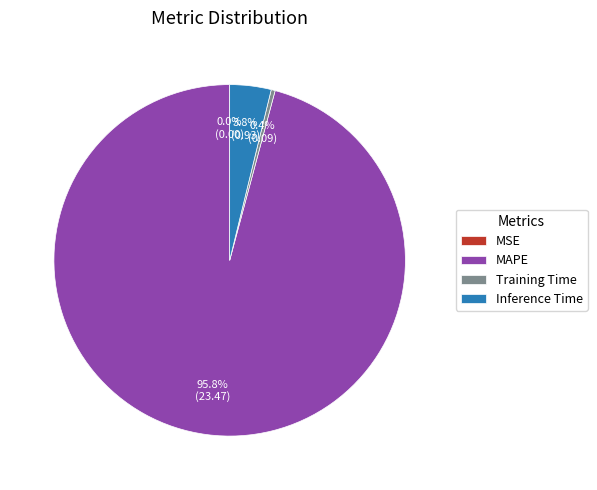

How much of the chart is everything except Inference Time?

96.2%